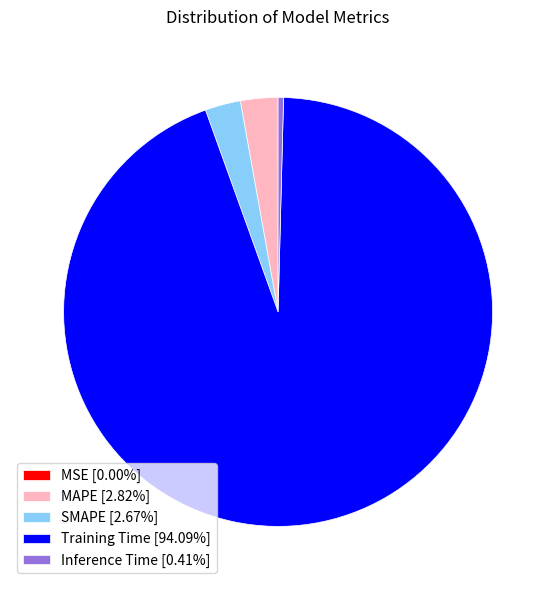

True or false: Training Time accounts for 94% of the total.

True